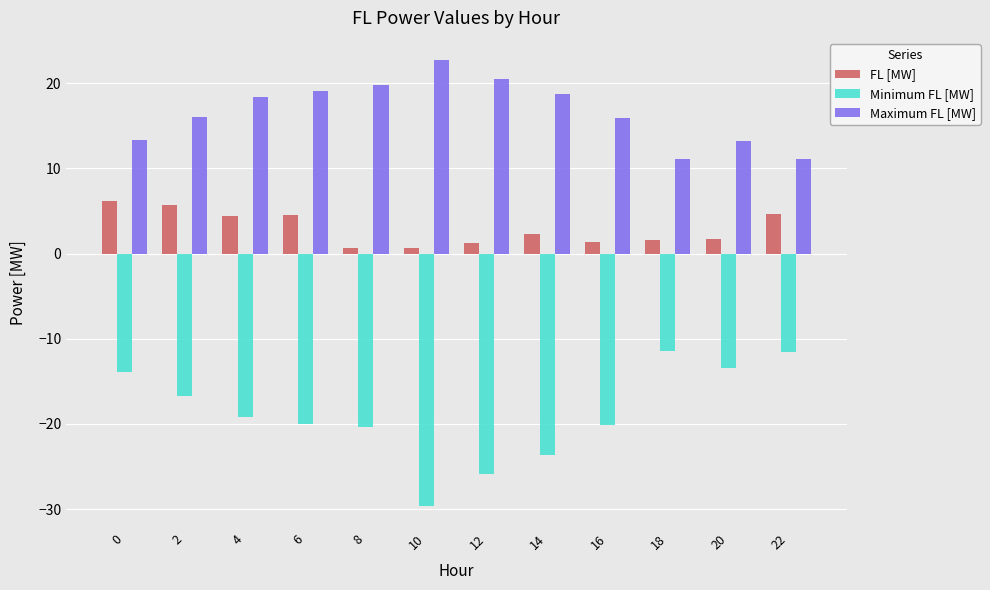

The FL [MW] series shows 3.4 at 2. True or false?

False